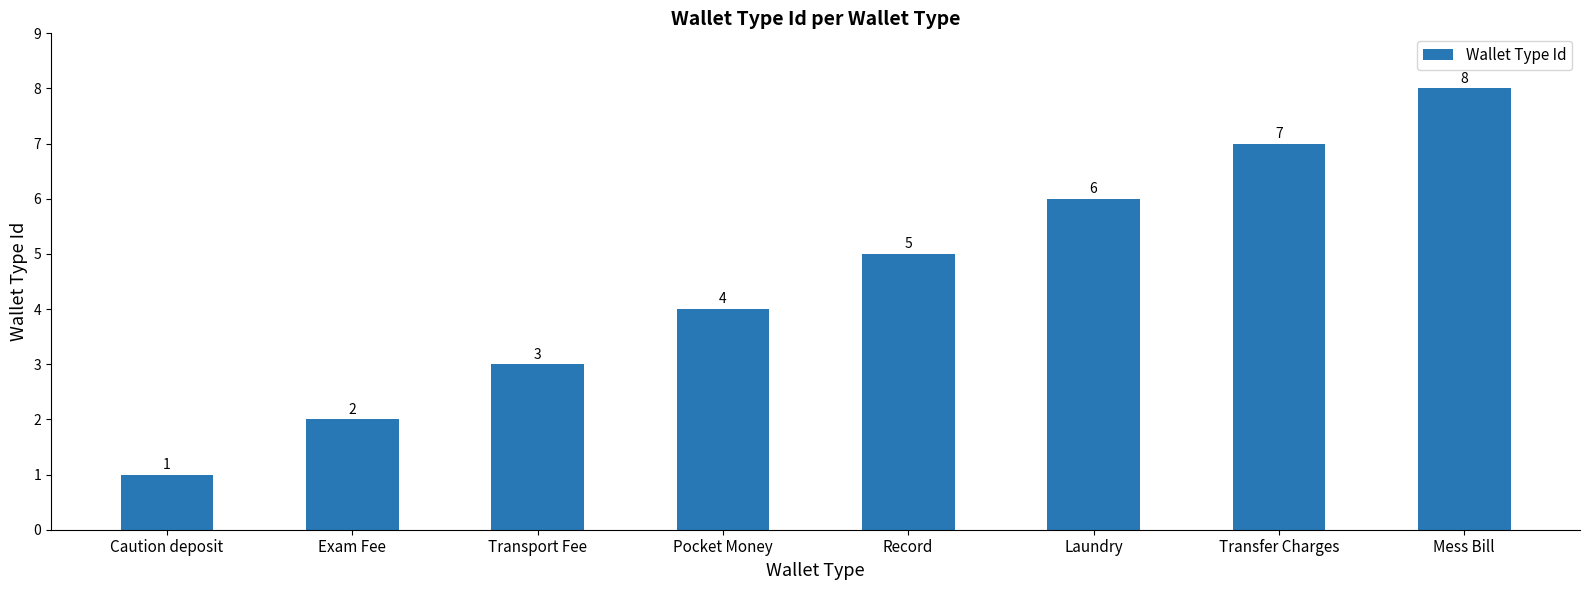

What is the sum of the values at Pocket Money and Transport Fee?

7